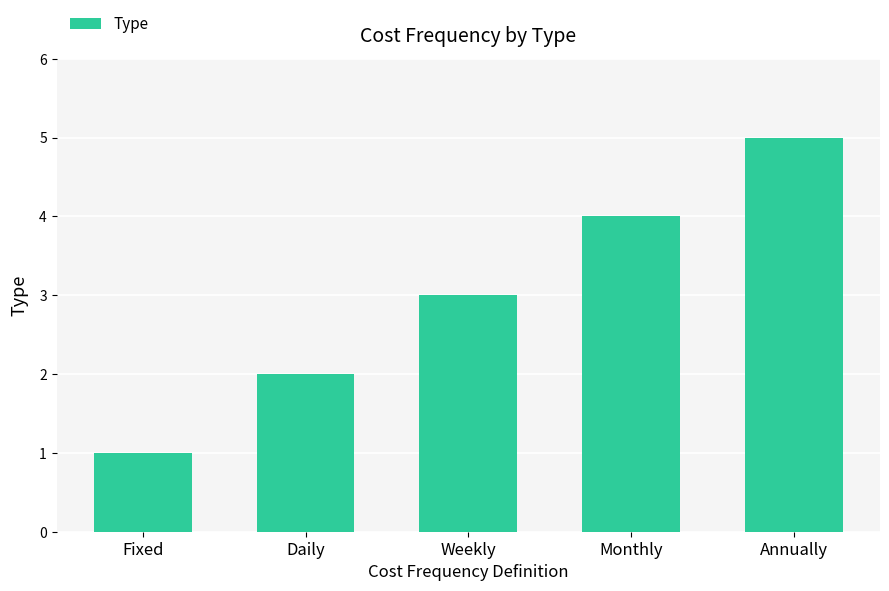

What is the label of the 1st bar from the left?

Fixed